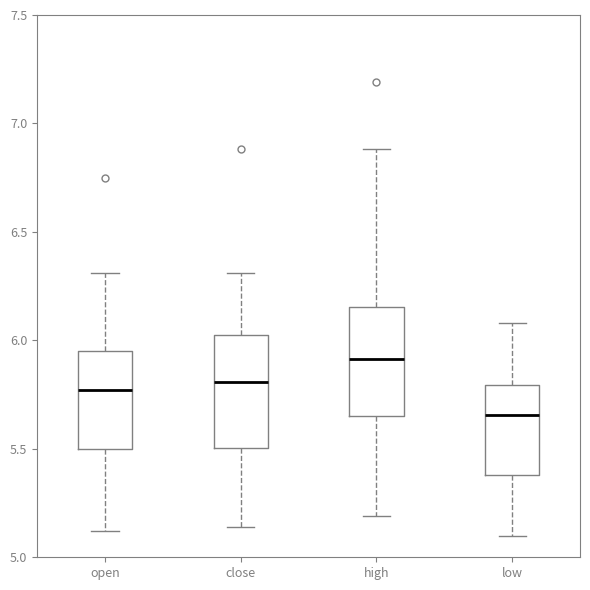

Reading left to right, transcribe this box plot: for each box, give where its median line is, the range the box spans, and where its two whiskers end, as read against the y-axis. The values are not printed on the chart, so give them approximately, as read against the axis.

open: median 5.75, box 5.50 to 5.95, whiskers 5.10 to 6.30
close: median 5.80, box 5.50 to 6.00, whiskers 5.15 to 6.30
high: median 5.90, box 5.65 to 6.15, whiskers 5.20 to 6.90
low: median 5.65, box 5.40 to 5.80, whiskers 5.10 to 6.10